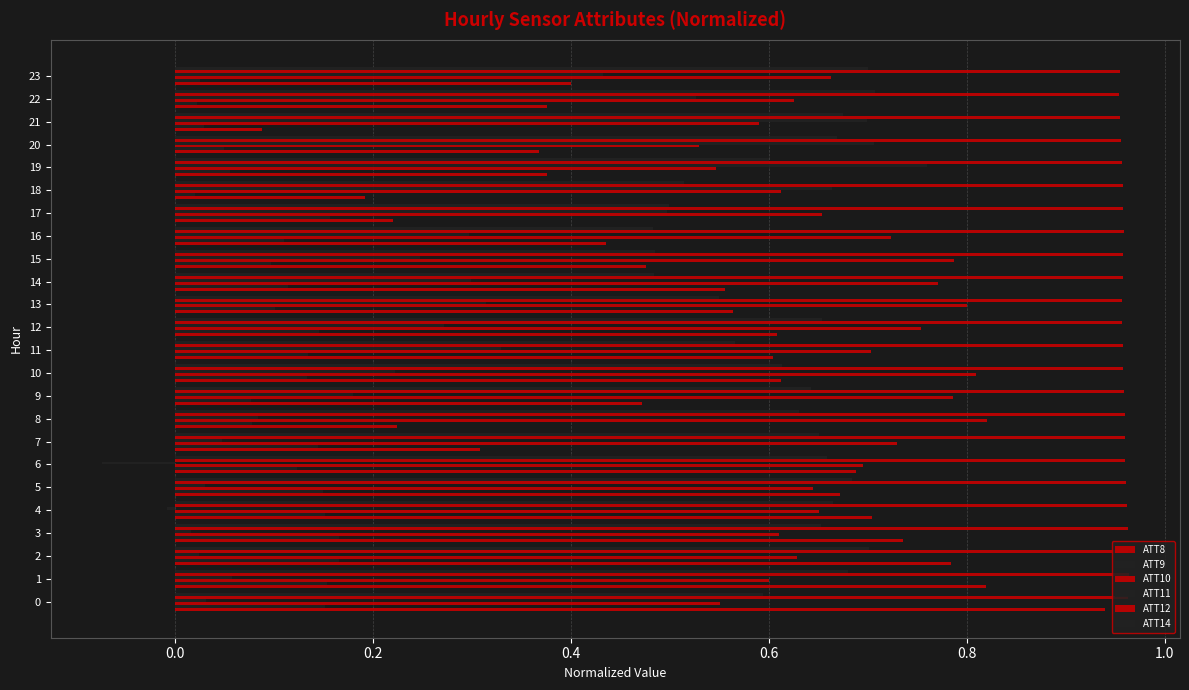

How many distinct data groups are displayed?

6